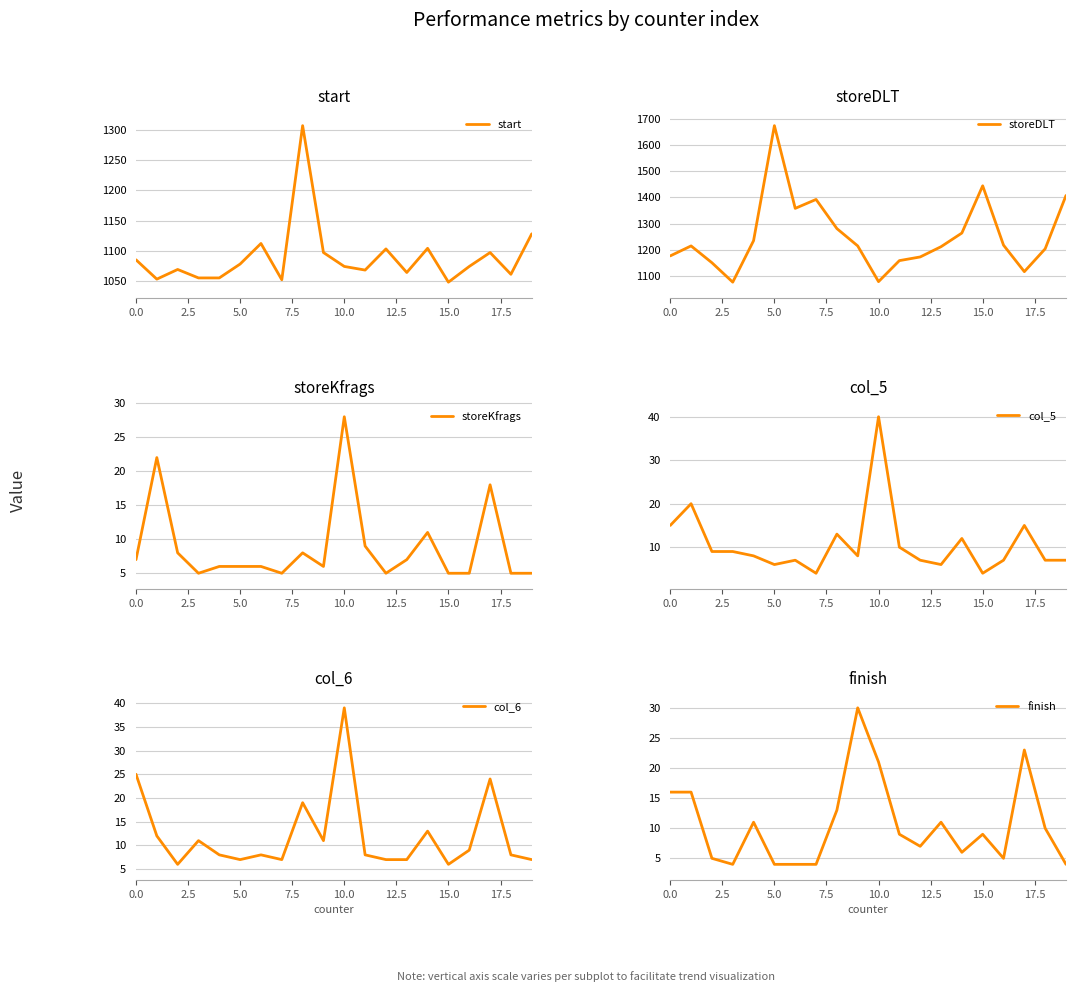

What is the sum of all col_6 values?

242